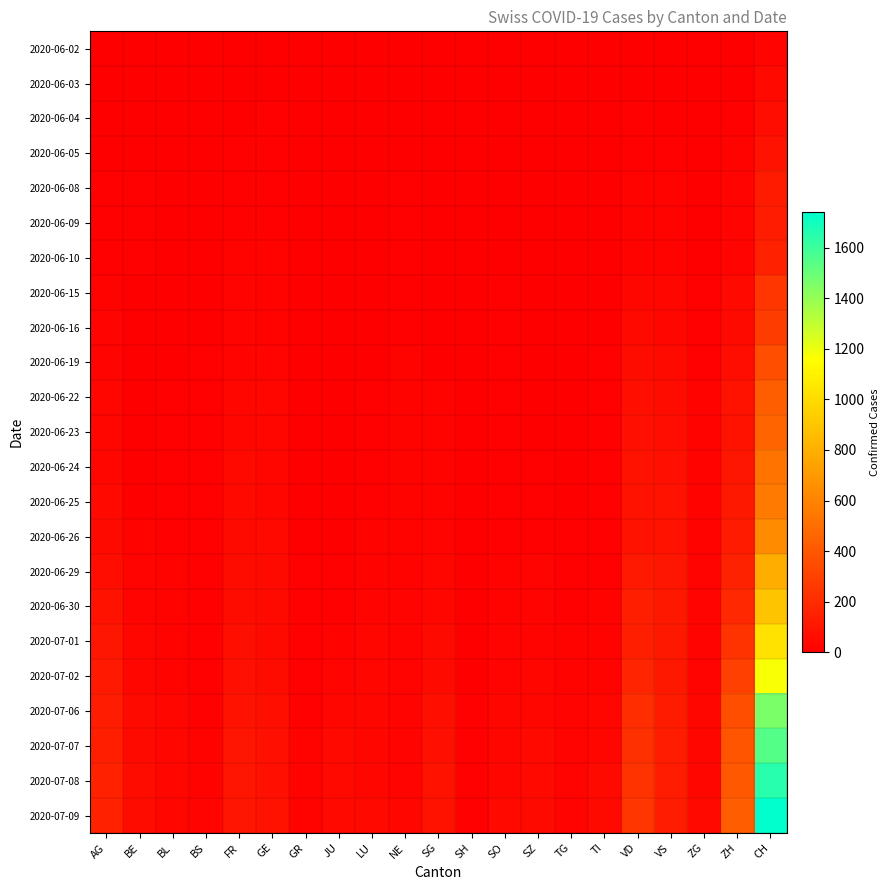

Reading right to left, what are all the values shown in this chart?

2020-06-02: CH=23	ZH=2	ZG=0	VS=2	VD=4	TI=0	TG=0	SZ=0	SO=3	SH=0	SG=0	NE=1	LU=0	JU=0	GR=0	GE=4	FR=2	BS=0	BL=1	BE=1	AG=3
2020-06-03: CH=42	ZH=5	ZG=0	VS=2	VD=6	TI=0	TG=0	SZ=0	SO=5	SH=0	SG=1	NE=4	LU=0	JU=0	GR=1	GE=6	FR=3	BS=1	BL=2	BE=2	AG=4
2020-06-04: CH=65	ZH=13	ZG=0	VS=4	VD=9	TI=1	TG=0	SZ=0	SO=6	SH=0	SG=0	NE=5	LU=0	JU=0	GR=1	GE=7	FR=5	BS=1	BL=2	BE=4	AG=6
2020-06-05: CH=86	ZH=19	ZG=0	VS=7	VD=11	TI=1	TG=0	SZ=0	SO=6	SH=0	SG=0	NE=6	LU=0	JU=0	GR=1	GE=8	FR=7	BS=4	BL=3	BE=6	AG=0
2020-06-08: CH=124	ZH=23	ZG=1	VS=15	VD=16	TI=1	TG=1	SZ=0	SO=6	SH=1	SG=0	NE=9	LU=1	JU=0	GR=1	GE=12	FR=13	BS=4	BL=3	BE=8	AG=8
2020-06-09: CH=134	ZH=23	ZG=3	VS=16	VD=19	TI=1	TG=1	SZ=0	SO=6	SH=1	SG=0	NE=9	LU=1	JU=0	GR=1	GE=12	FR=13	BS=5	BL=3	BE=9	AG=10
2020-06-10: CH=151	ZH=26	ZG=5	VS=20	VD=20	TI=1	TG=1	SZ=0	SO=0	SH=1	SG=3	NE=9	LU=1	JU=0	GR=1	GE=14	FR=15	BS=5	BL=4	BE=9	AG=10
2020-06-15: CH=250	ZH=45	ZG=11	VS=32	VD=35	TI=6	TG=1	SZ=1	SO=8	SH=3	SG=0	NE=11	LU=0	JU=1	GR=2	GE=20	FR=22	BS=5	BL=4	BE=0	AG=20
2020-06-16: CH=277	ZH=52	ZG=12	VS=37	VD=43	TI=6	TG=1	SZ=1	SO=8	SH=3	SG=0	NE=12	LU=5	JU=1	GR=2	GE=20	FR=23	BS=5	BL=5	BE=0	AG=21
2020-06-19: CH=355	ZH=68	ZG=13	VS=48	VD=56	TI=9	TG=2	SZ=2	SO=11	SH=3	SG=0	NE=15	LU=6	JU=1	GR=2	GE=25	FR=27	BS=7	BL=5	BE=0	AG=26
2020-06-22: CH=430	ZH=83	ZG=14	VS=58	VD=71	TI=11	TG=2	SZ=6	SO=11	SH=3	SG=14	NE=17	LU=10	JU=3	GR=3	GE=30	FR=32	BS=7	BL=7	BE=0	AG=31
2020-06-23: CH=460	ZH=87	ZG=14	VS=65	VD=77	TI=12	TG=3	SZ=6	SO=11	SH=3	SG=15	NE=18	LU=11	JU=3	GR=3	GE=34	FR=36	BS=7	BL=7	BE=0	AG=31
2020-06-24: CH=525	ZH=103	ZG=16	VS=75	VD=86	TI=12	TG=4	SZ=9	SO=12	SH=3	SG=17	NE=18	LU=12	JU=3	GR=3	GE=36	FR=44	BS=7	BL=9	BE=0	AG=38
2020-06-25: CH=564	ZH=110	ZG=17	VS=82	VD=89	TI=12	TG=6	SZ=10	SO=13	SH=3	SG=20	NE=18	LU=12	JU=5	GR=3	GE=38	FR=47	BS=7	BL=10	BE=0	AG=43
2020-06-26: CH=637	ZH=129	ZG=19	VS=92	VD=95	TI=12	TG=8	SZ=13	SO=13	SH=3	SG=23	NE=19	LU=14	JU=6	GR=5	GE=41	FR=52	BS=7	BL=12	BE=18	AG=53
2020-06-29: CH=793	ZH=161	ZG=21	VS=105	VD=121	TI=13	TG=11	SZ=21	SO=16	SH=5	SG=29	NE=20	LU=19	JU=11	GR=8	GE=48	FR=61	BS=7	BL=17	BE=25	AG=68
2020-06-30: CH=895	ZH=189	ZG=23	VS=109	VD=137	TI=14	TG=12	SZ=21	SO=19	SH=5	SG=35	NE=22	LU=25	JU=12	GR=9	GE=52	FR=61	BS=7	BL=17	BE=27	AG=91
2020-07-01: CH=1027	ZH=237	ZG=25	VS=112	VD=146	TI=14	TG=15	SZ=25	SO=21	SH=5	SG=51	NE=22	LU=28	JU=17	GR=9	GE=53	FR=72	BS=7	BL=18	BE=29	AG=106
2020-07-02: CH=1171	ZH=293	ZG=27	VS=115	VD=171	TI=19	TG=19	SZ=29	SO=23	SH=5	SG=51	NE=24	LU=28	JU=22	GR=10	GE=58	FR=79	BS=8	BL=19	BE=35	AG=119
2020-07-06: CH=1456	ZH=356	ZG=36	VS=127	VD=207	TI=36	TG=21	SZ=35	SO=32	SH=7	SG=73	NE=26	LU=36	JU=39	GR=13	GE=71	FR=94	BS=12	BL=29	BE=52	AG=135
2020-07-07: CH=1548	ZH=382	ZG=38	VS=130	VD=223	TI=40	TG=21	SZ=42	SO=35	SH=8	SG=75	NE=26	LU=37	JU=41	GR=14	GE=75	FR=96	BS=15	BL=32	BE=53	AG=143
2020-07-08: CH=1649	ZH=405	ZG=39	VS=130	VD=238	TI=48	TG=24	SZ=46	SO=39	SH=8	SG=85	NE=26	LU=40	JU=44	GR=16	GE=79	FR=99	BS=18	BL=35	BE=57	AG=150
2020-07-09: CH=1741	ZH=424	ZG=41	VS=132	VD=250	TI=50	TG=27	SZ=49	SO=41	SH=8	SG=92	NE=28	LU=43	JU=47	GR=18	GE=87	FR=100	BS=21	BL=38	BE=59	AG=156